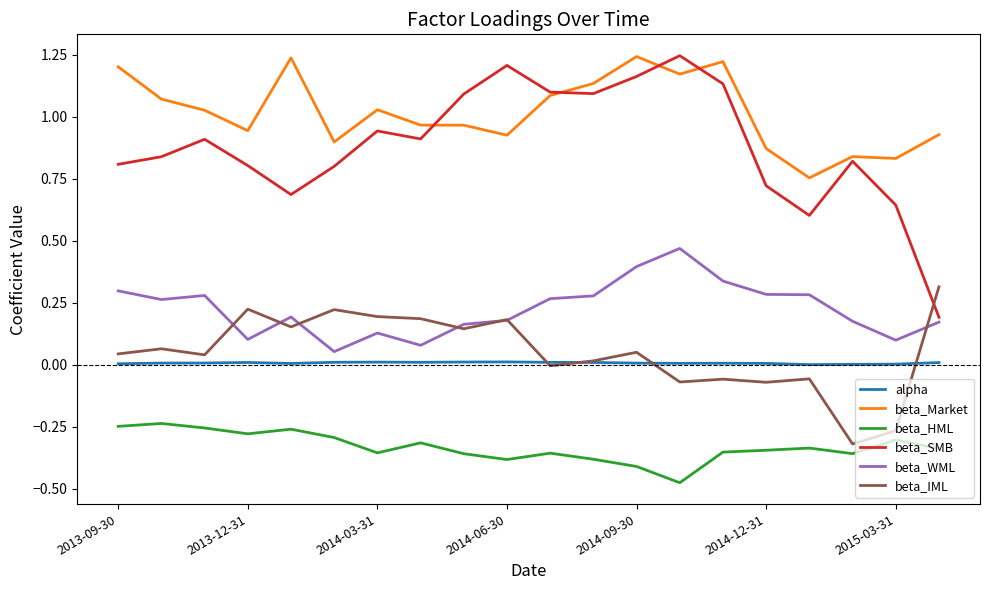

Which series has the largest total across all categories?

beta_Market